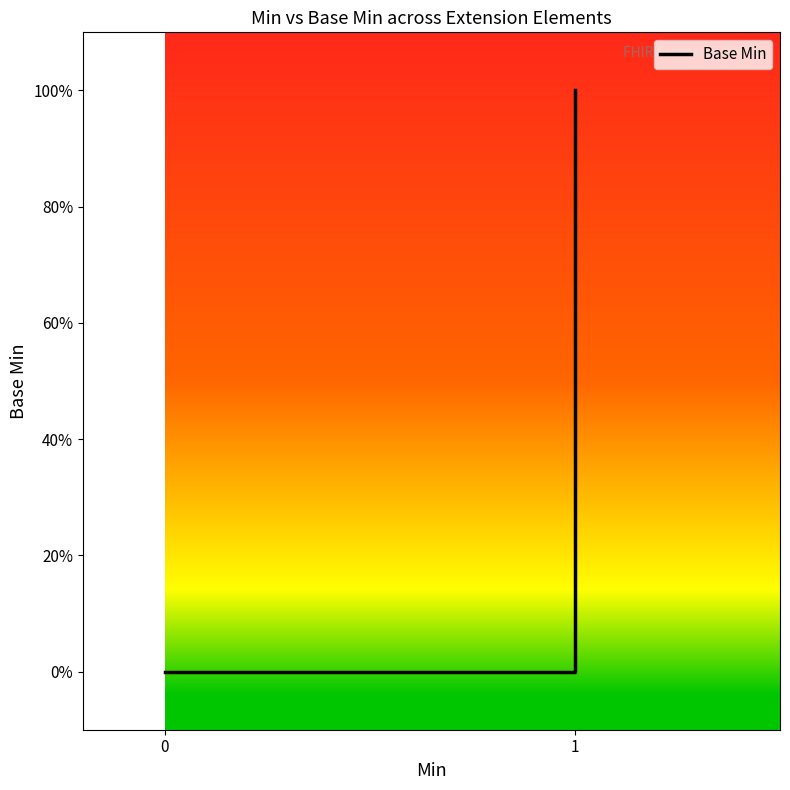

Is it true that the value at 3 is 0?

False